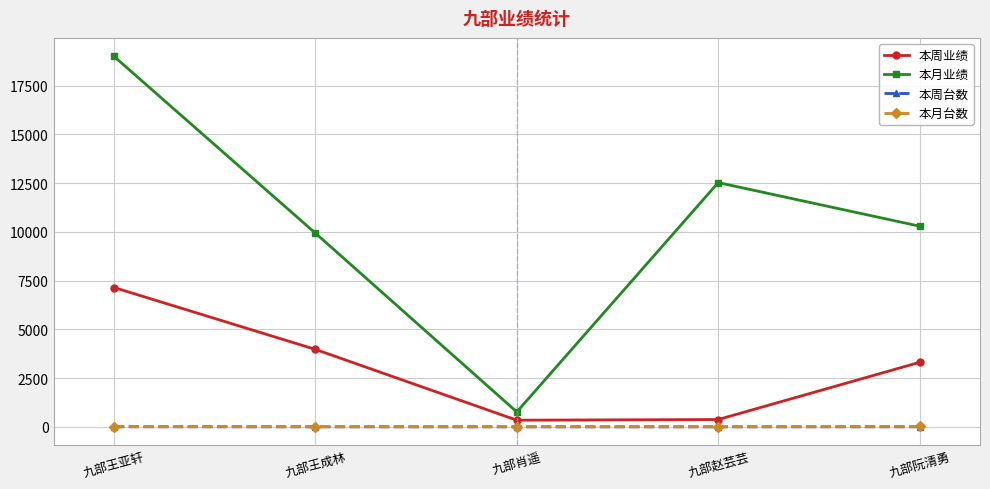

How many values in the 本周业绩 series are below 3313?

2